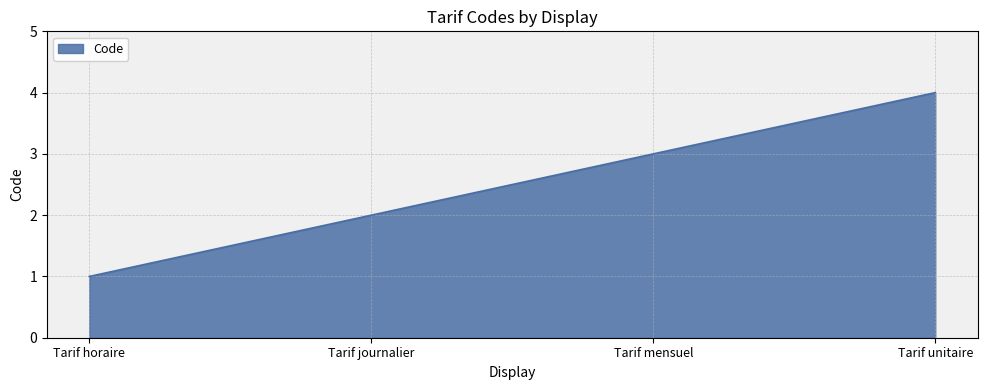

Does the chart display data point markers on the line(s)?

No